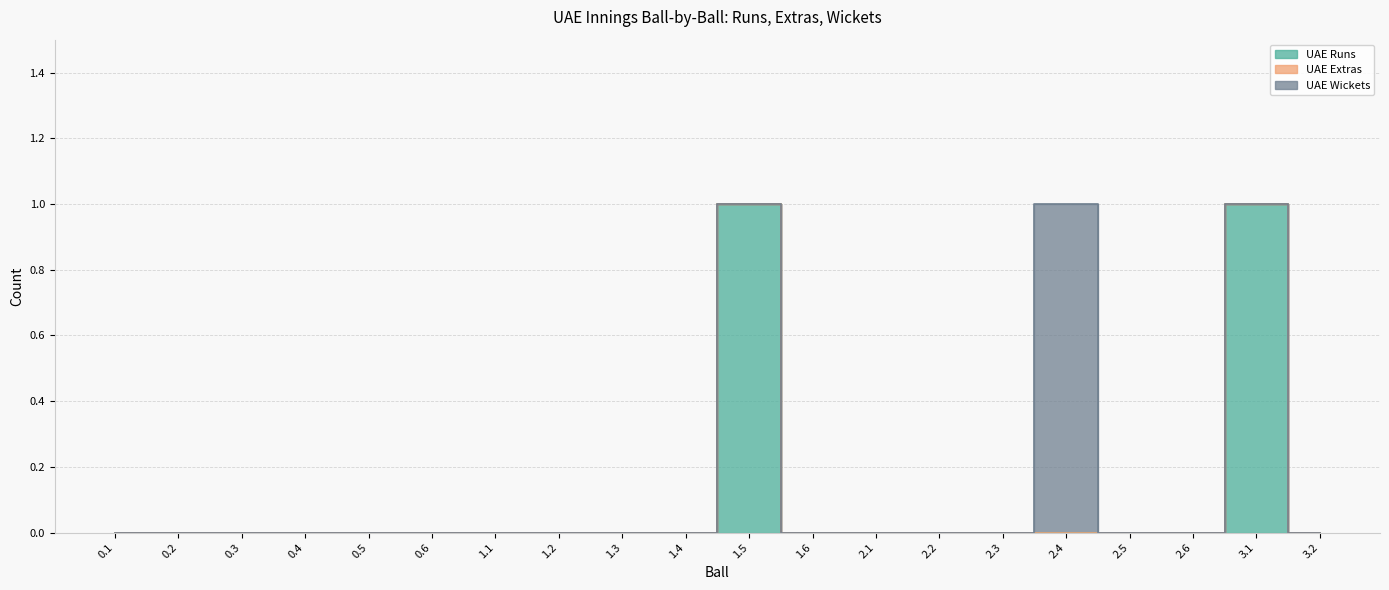

Where is UAE Runs nearest to the value 0?

0.1